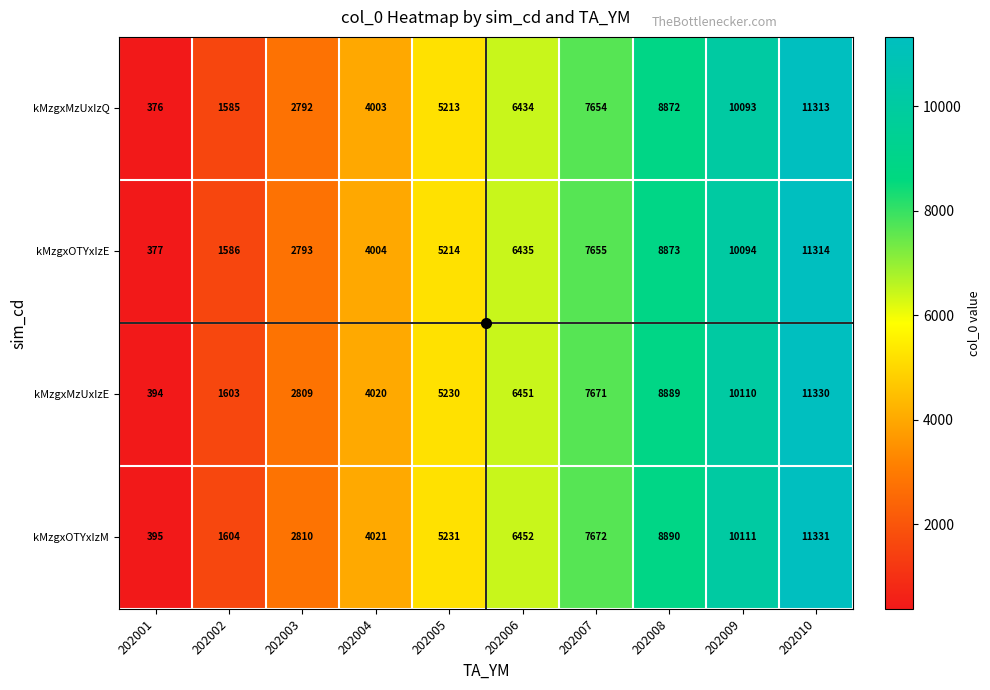

Count the number of categories in the chart.

10